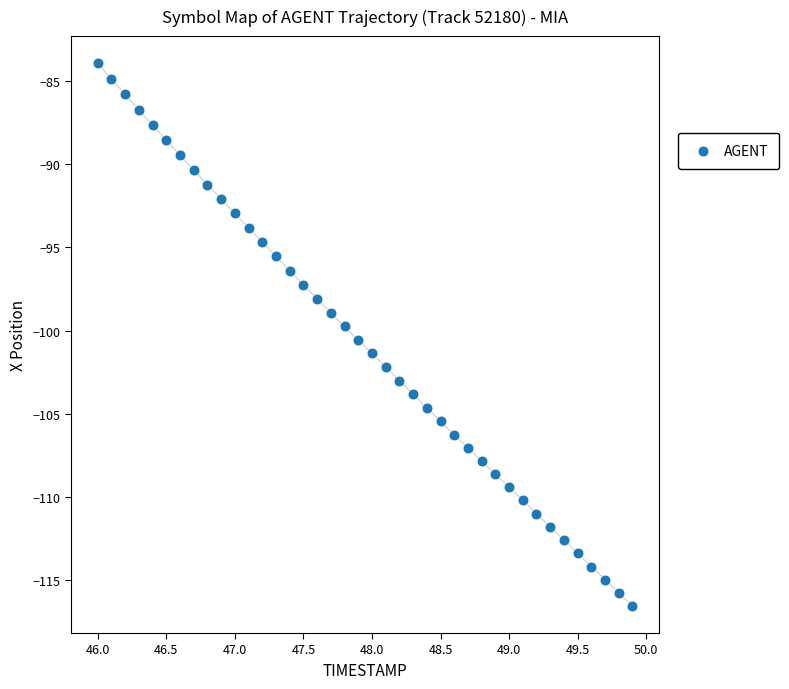

What is the range of Y values (max minus min)?

32.6